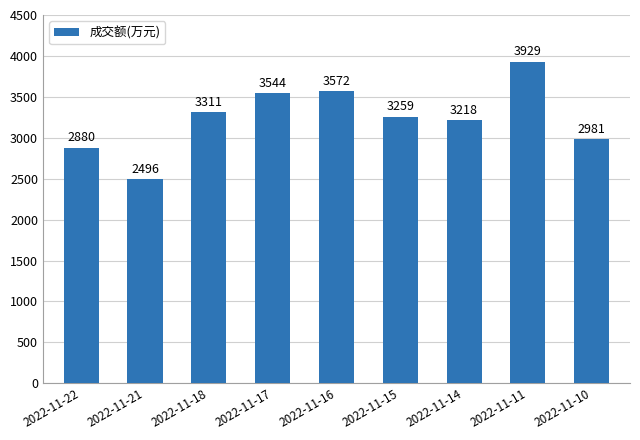

Are the bars grouped side by side (vs. stacked)?

No